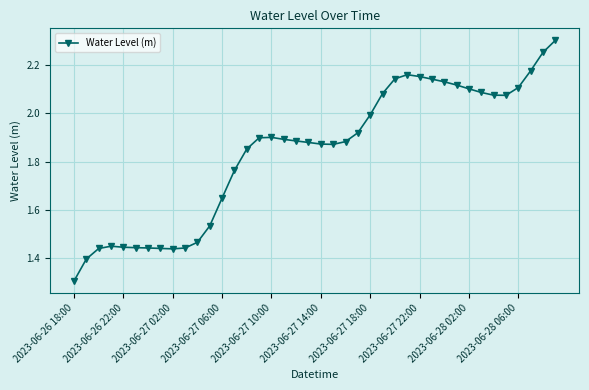

What is the minimum value shown in the chart?

1.3